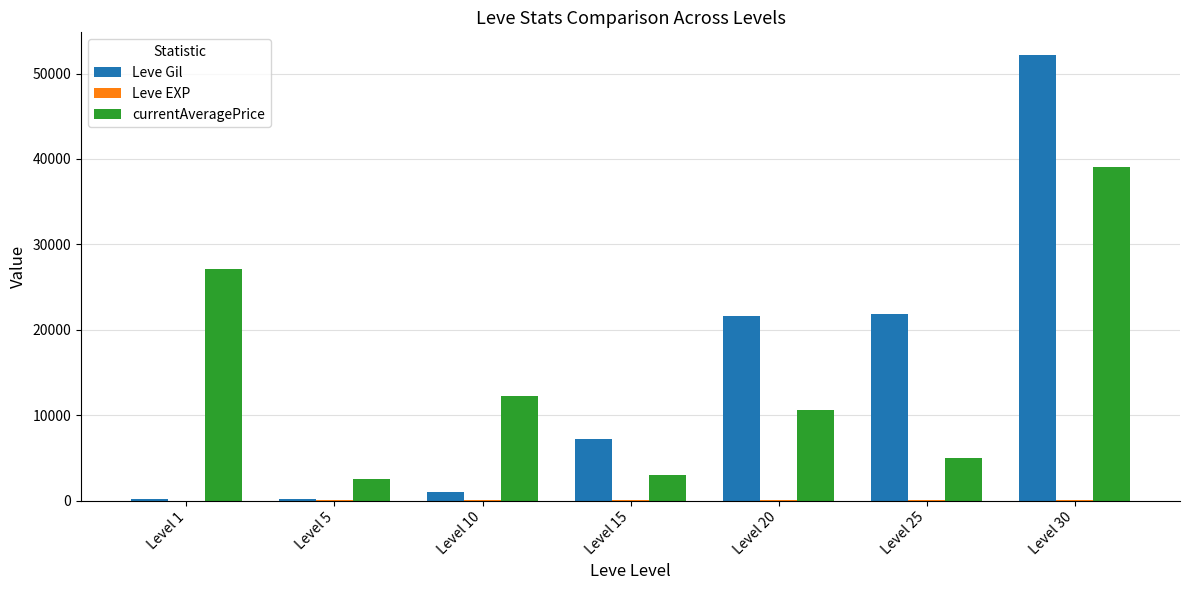

Which series changed the most between Level 20 and Level 25?

currentAveragePrice